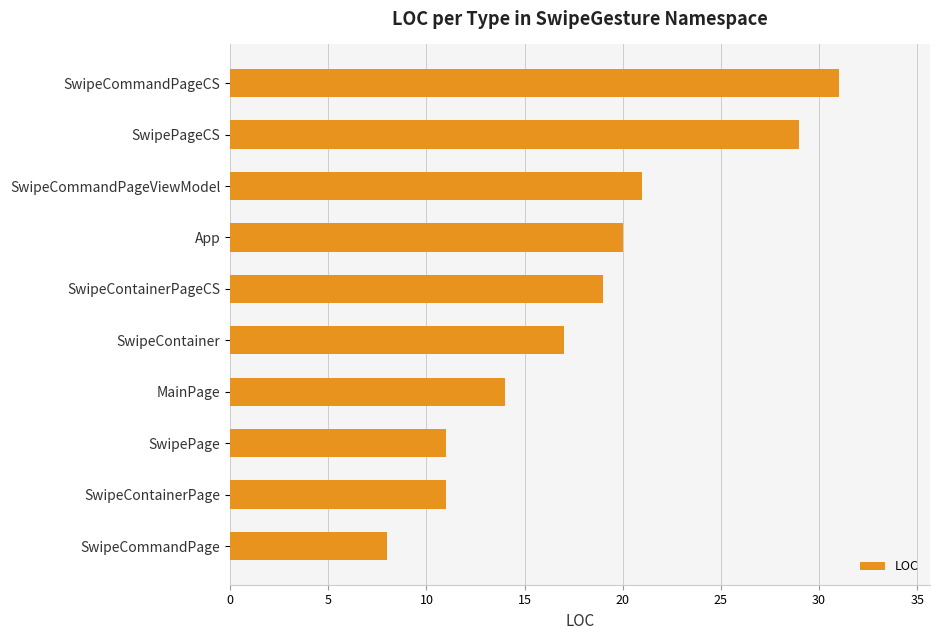

What is the maximum value shown in the chart?

31